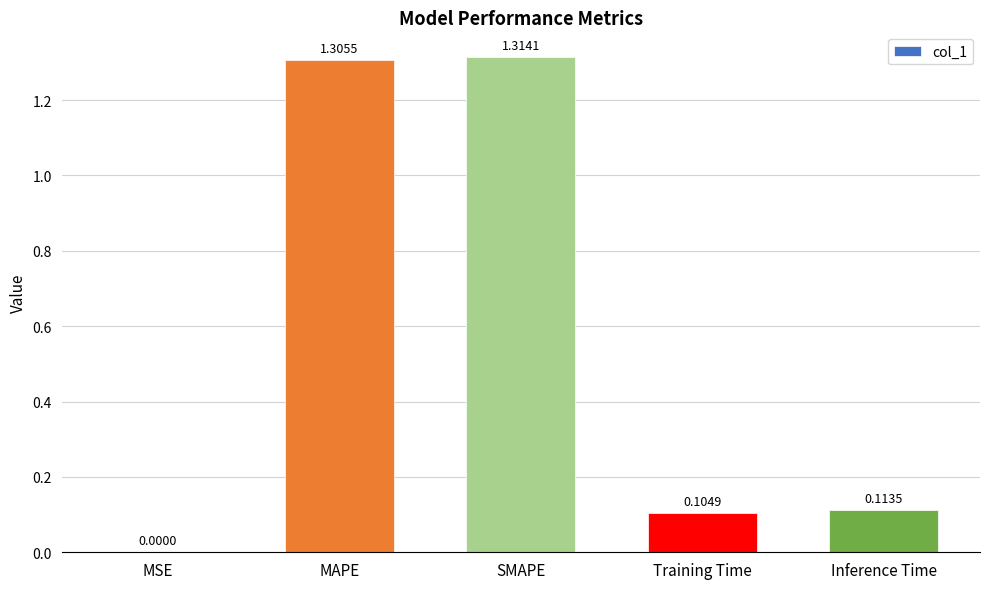

Which has a higher value, Inference Time or SMAPE?

SMAPE